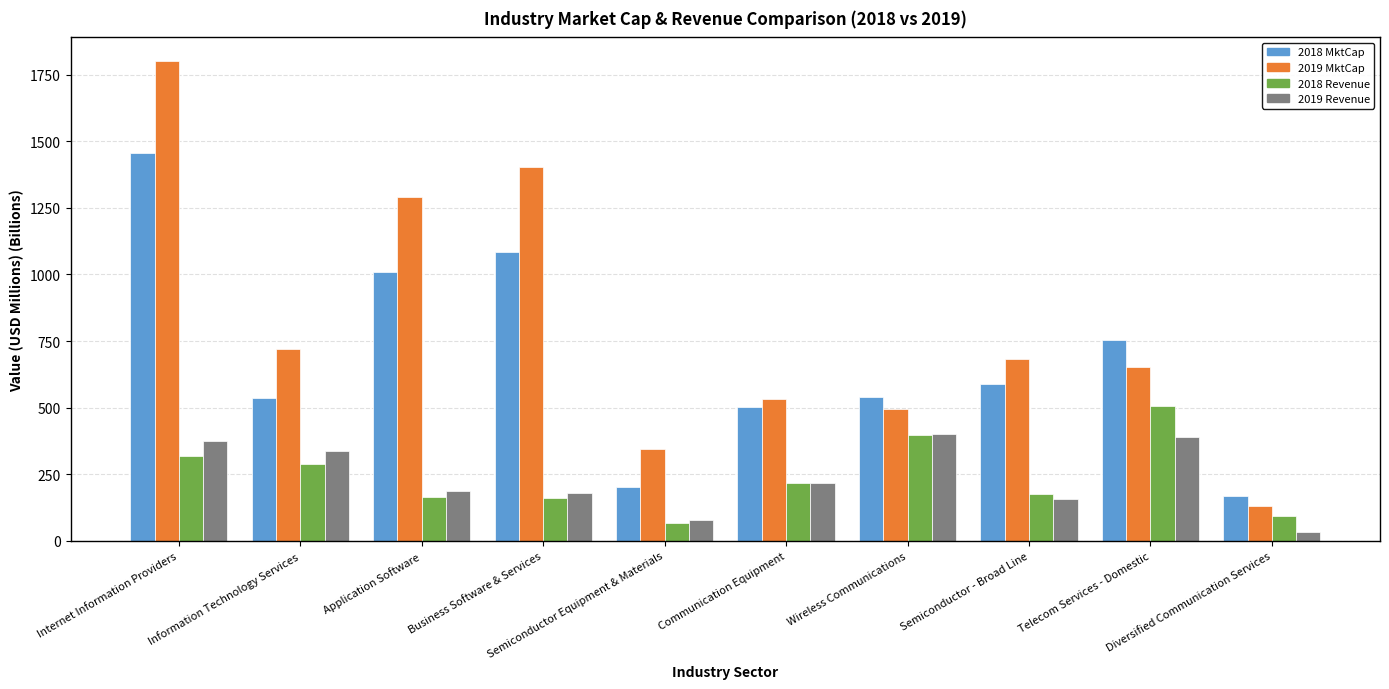

What is the label of the 8th bar from the right?

Application Software